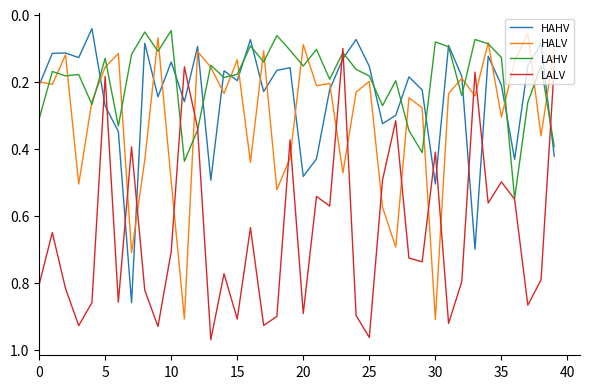

Which series has the largest total across all categories?

LALV